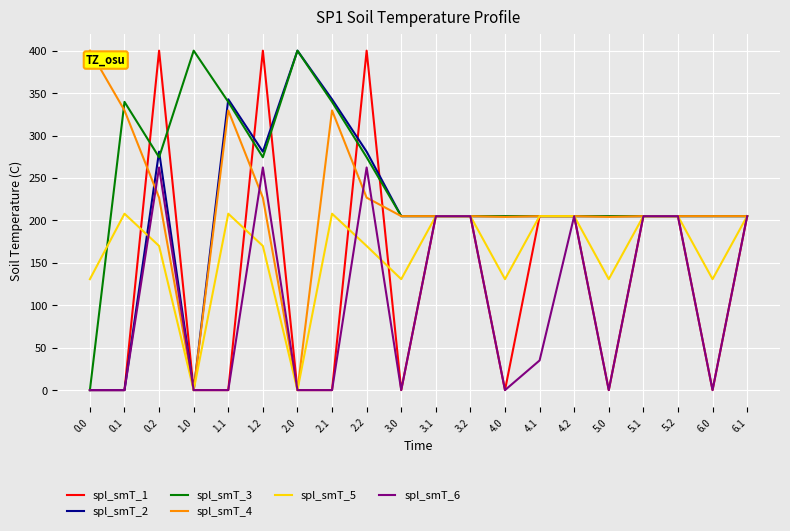

Is this an area chart (filled region under the line)?

No